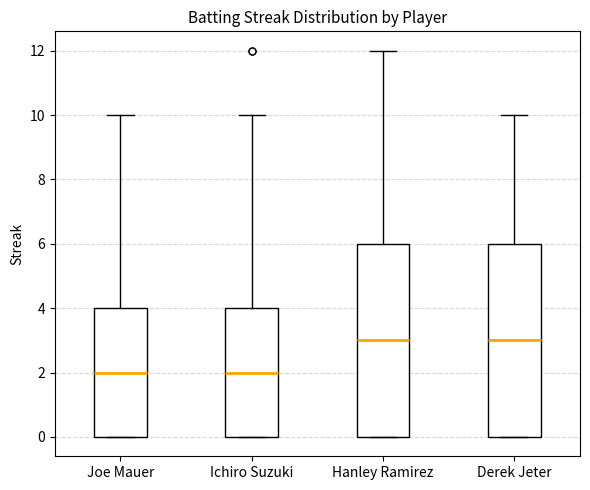

Reading left to right, read every box against the y-axis: the position of its median line, the range the box covers, and the ends of its whiskers. The values are not printed on the chart, so give them approximately, as read against the axis.

Joe Mauer: median 2, box 0 to 4, whiskers 0 to 10
Ichiro Suzuki: median 2, box 0 to 4, whiskers 0 to 10
Hanley Ramirez: median 3, box 0 to 6, whiskers 0 to 12
Derek Jeter: median 3, box 0 to 6, whiskers 0 to 10